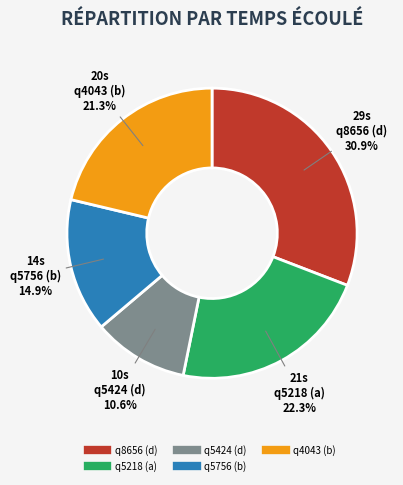

How many segments does this pie chart have?

5